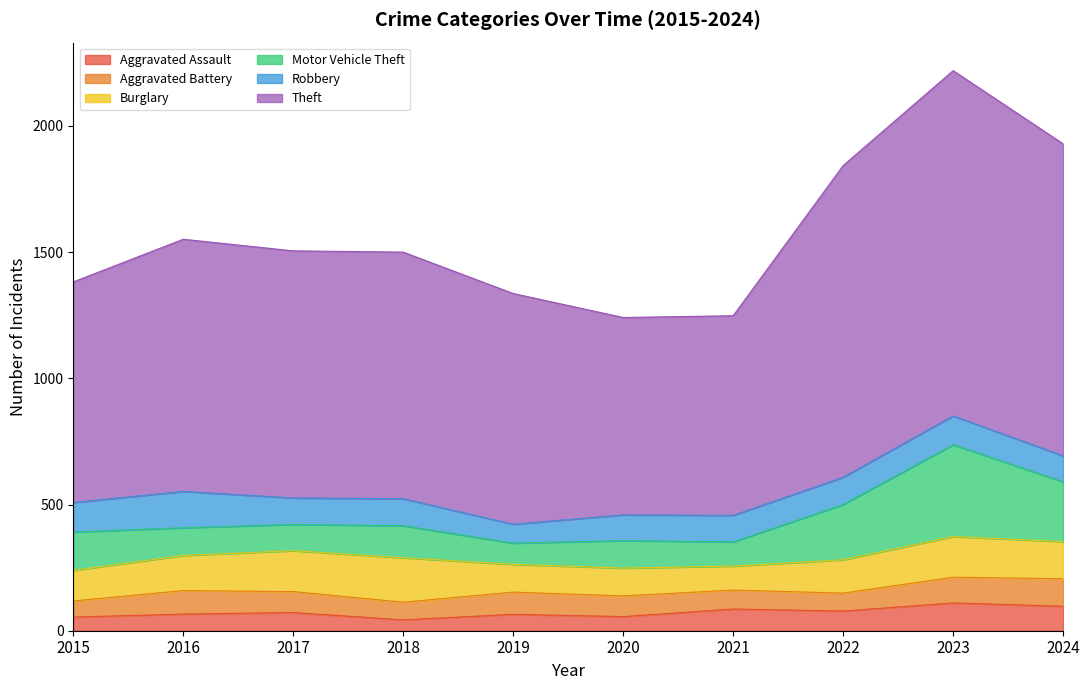

Which series has the widest spread of values?

Theft